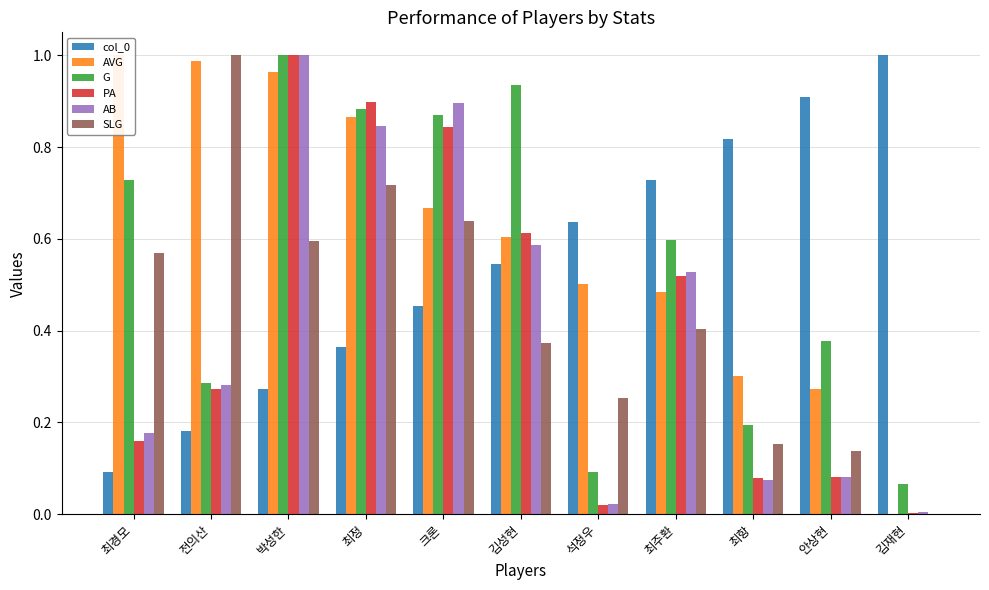

At which label does col_0 reach its peak?

김재현